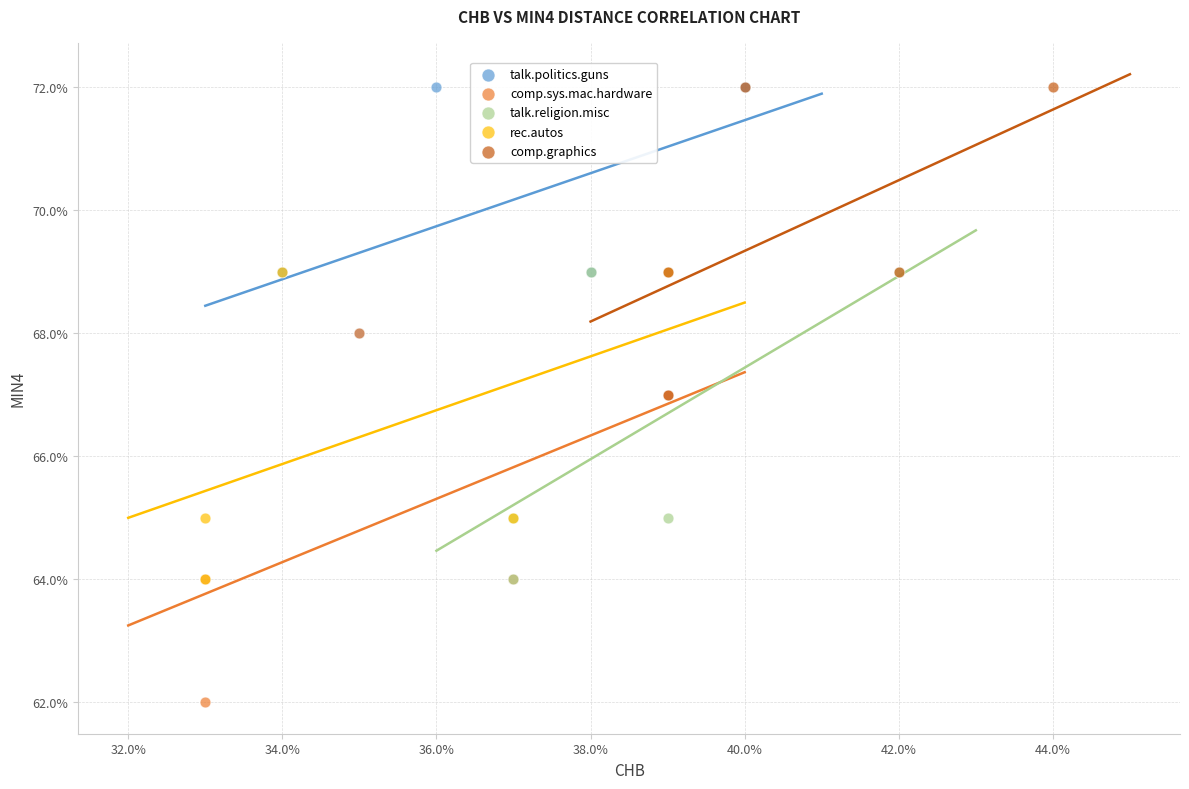

Which series has the widest spread of Y values?

comp.sys.mac.hardware